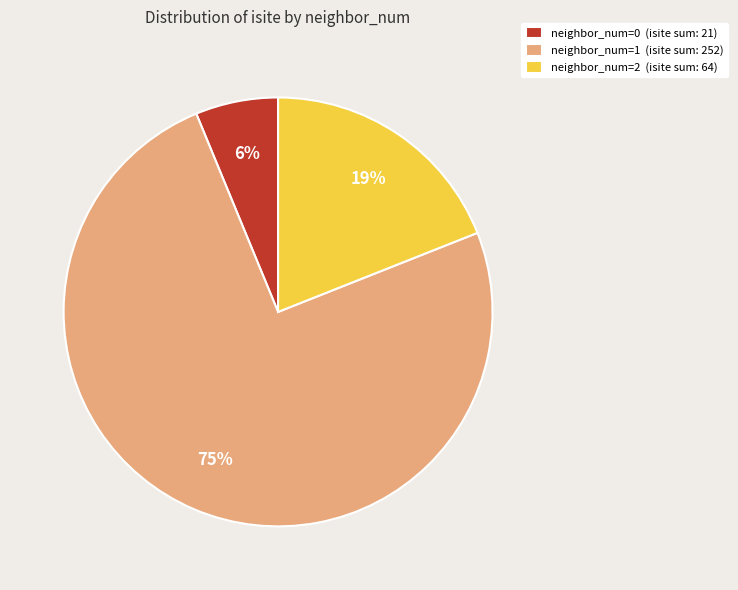

To the nearest percent, what is the difference between the largest and smallest slice percentages?

69%